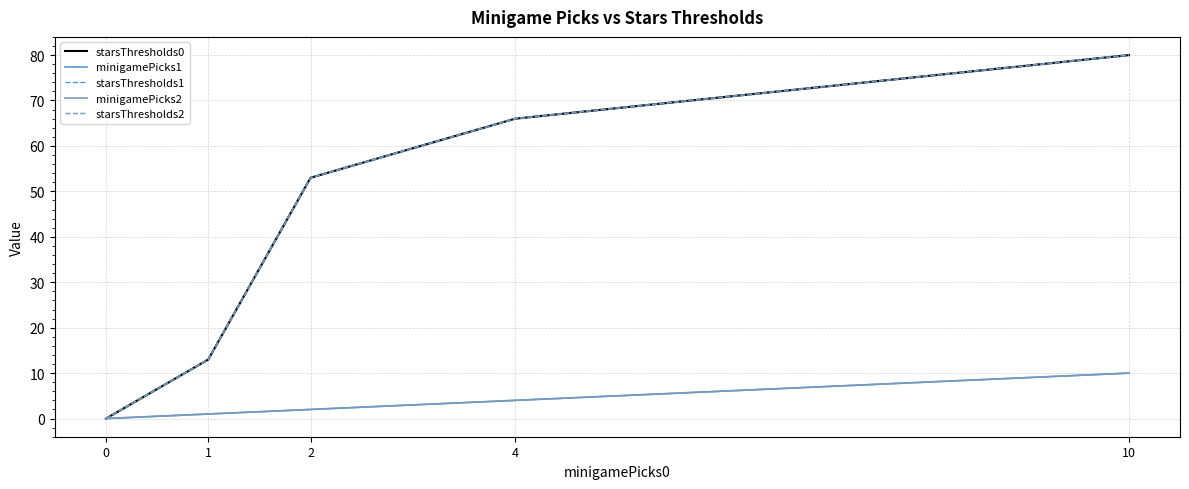

Which series changed the most between 0 and 10?

starsThresholds0